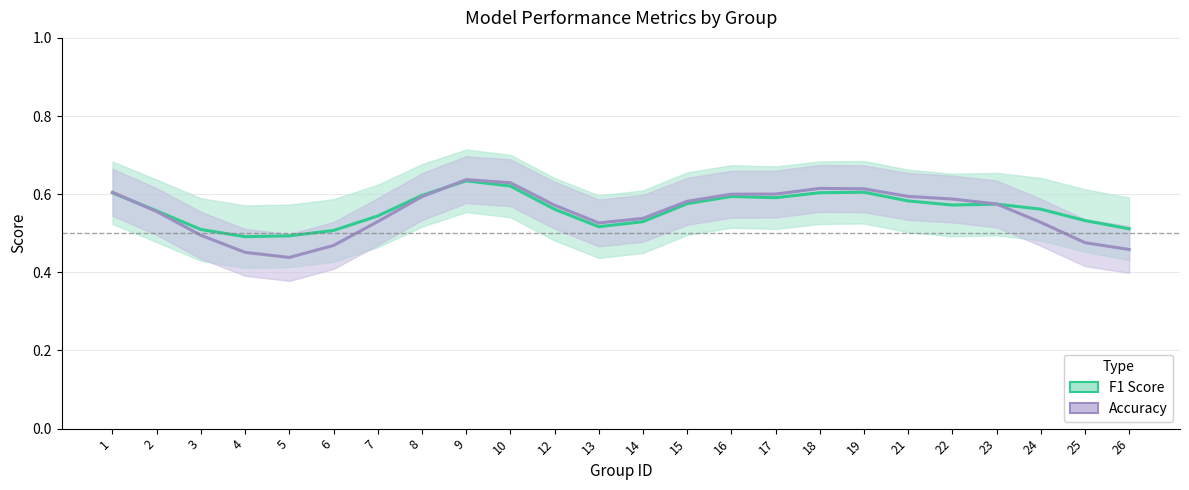

At which category is the sum across all series the highest?

9